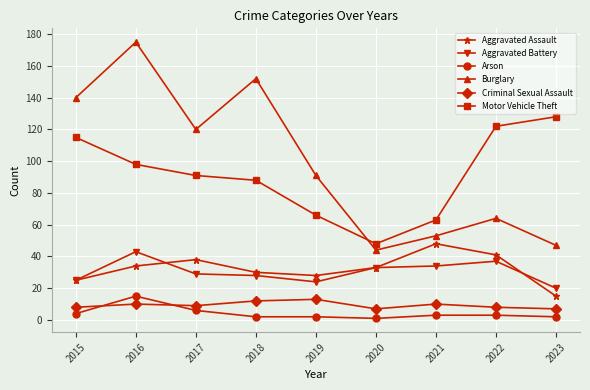

What is the sum of the Aggravated Assault values at 2019 and 2017?

66